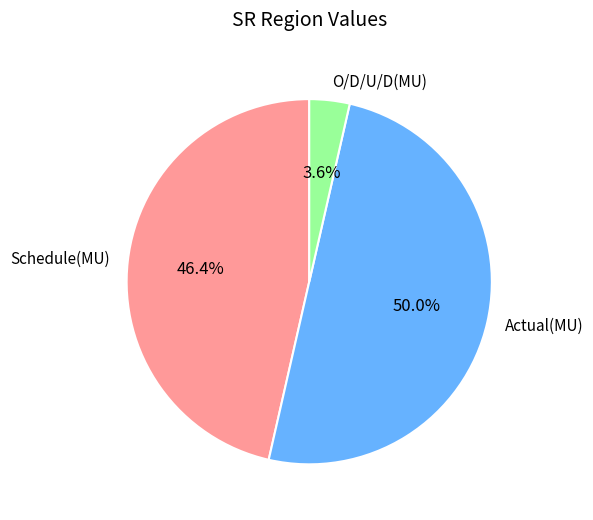

Rank the categories by value from highest to lowest.

Actual(MU), Schedule(MU), O/D/U/D(MU)